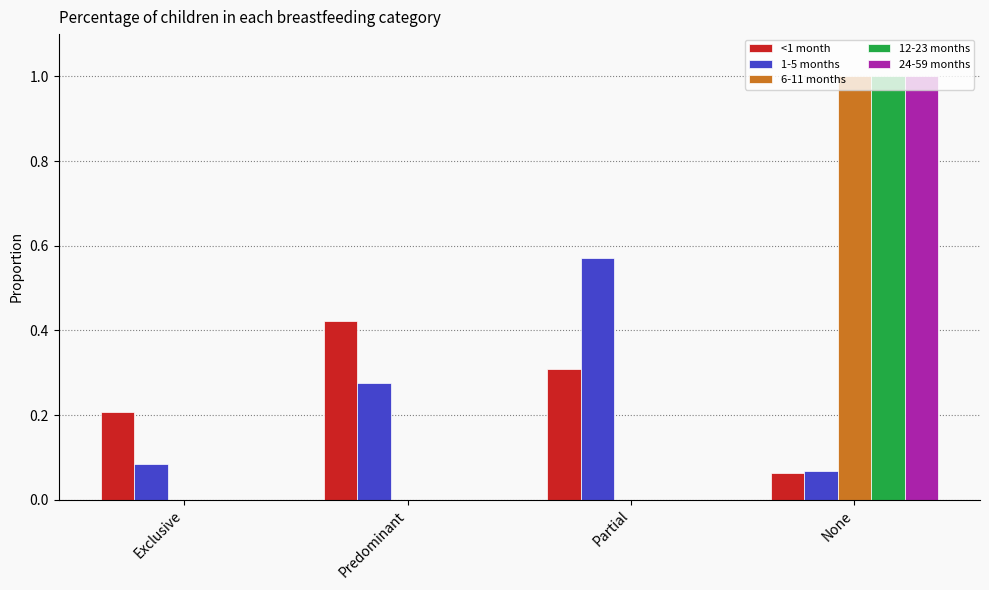

Which category has the highest value in the <1 month series?

Predominant